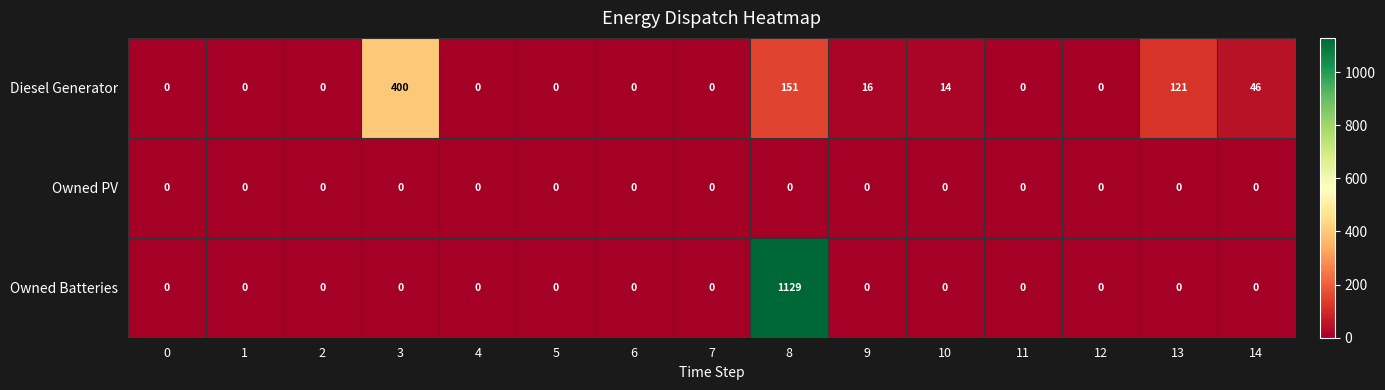

List the series in order of their overall mean, highest first.

Owned Batteries, Diesel Generator, Owned PV